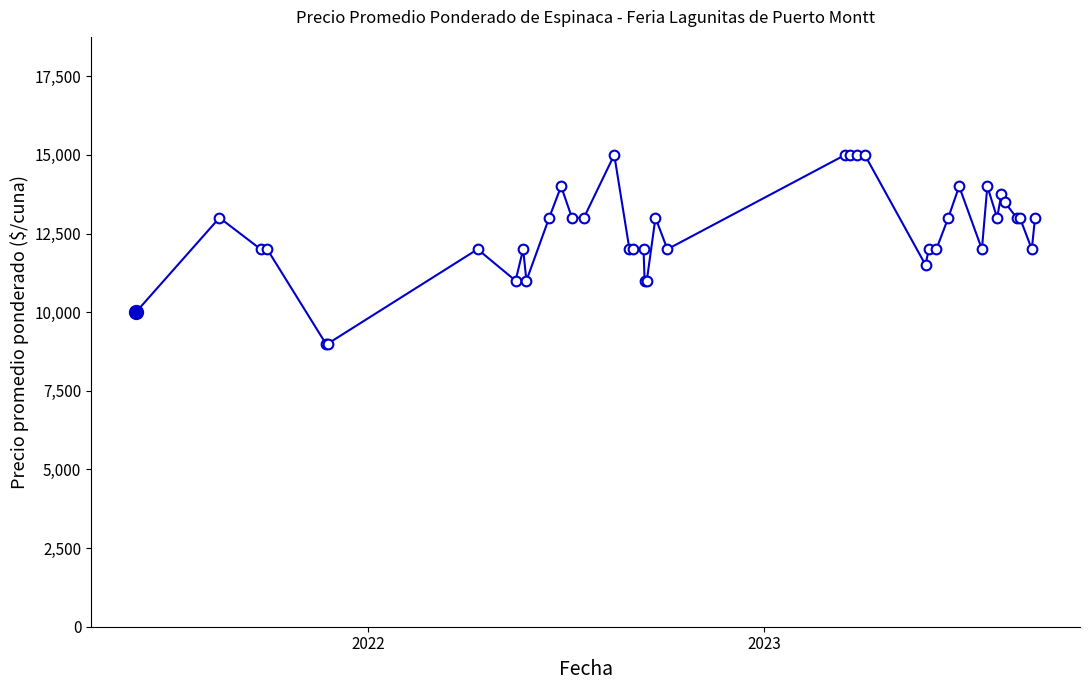

What is the minimum value shown in the chart?

9000